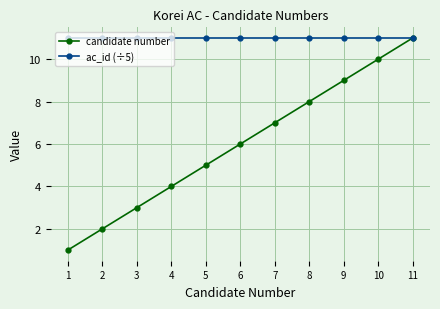

Reading left to right, list all the values displayed in this chart.

candidate number: 1	2	3	4	5	6	7	8	9	10	11
ac_id (÷5): 11	11	11	11	11	11	11	11	11	11	11